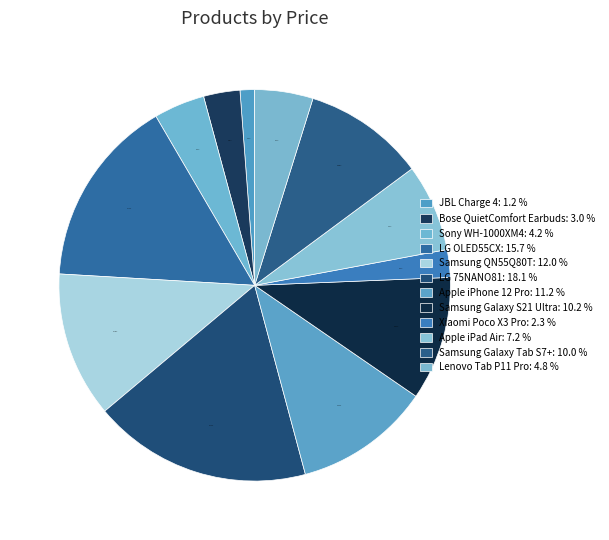

To the nearest percent, what percentage of the pie is Lenovo Tab P11 Pro?

5%